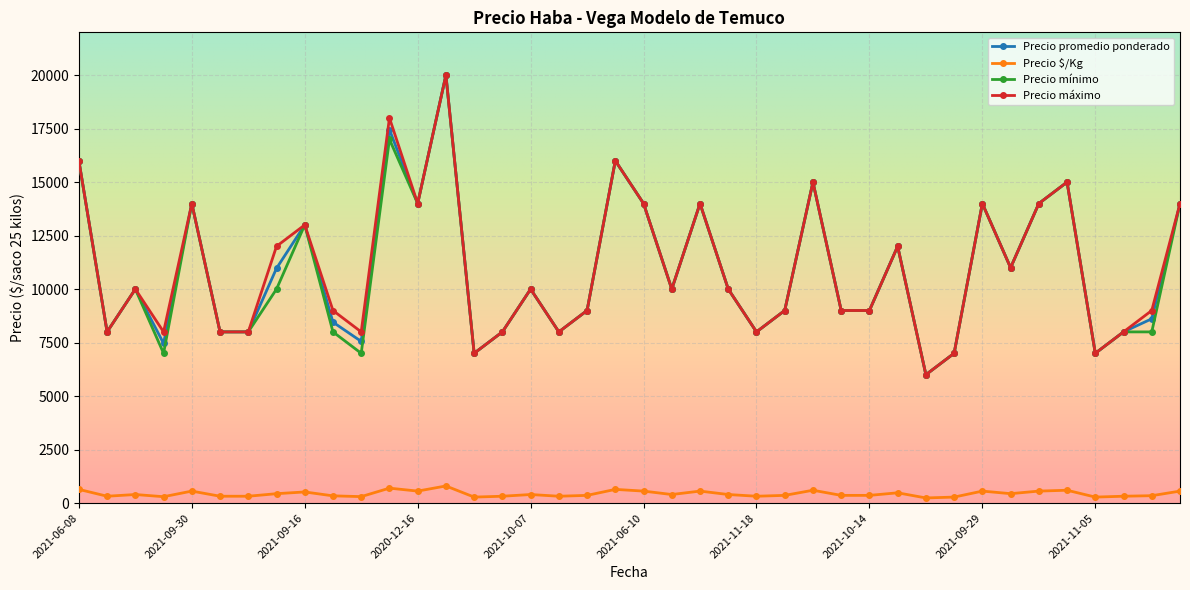

At how many categories does at least one series exceed 15373?

4